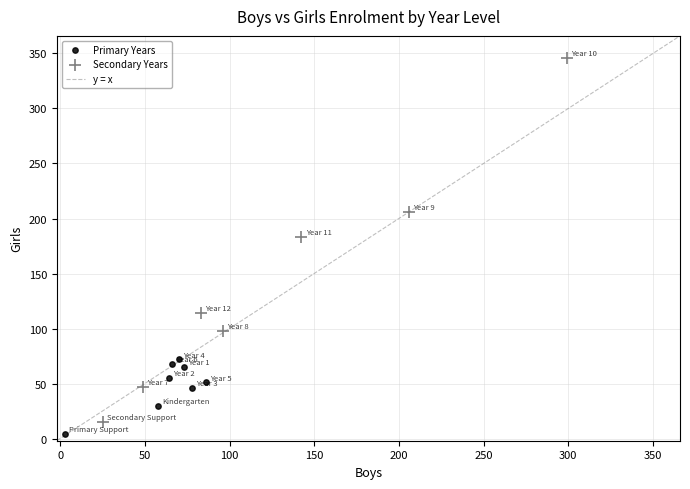

Which series has the largest Y range (max minus min)?

Secondary Years